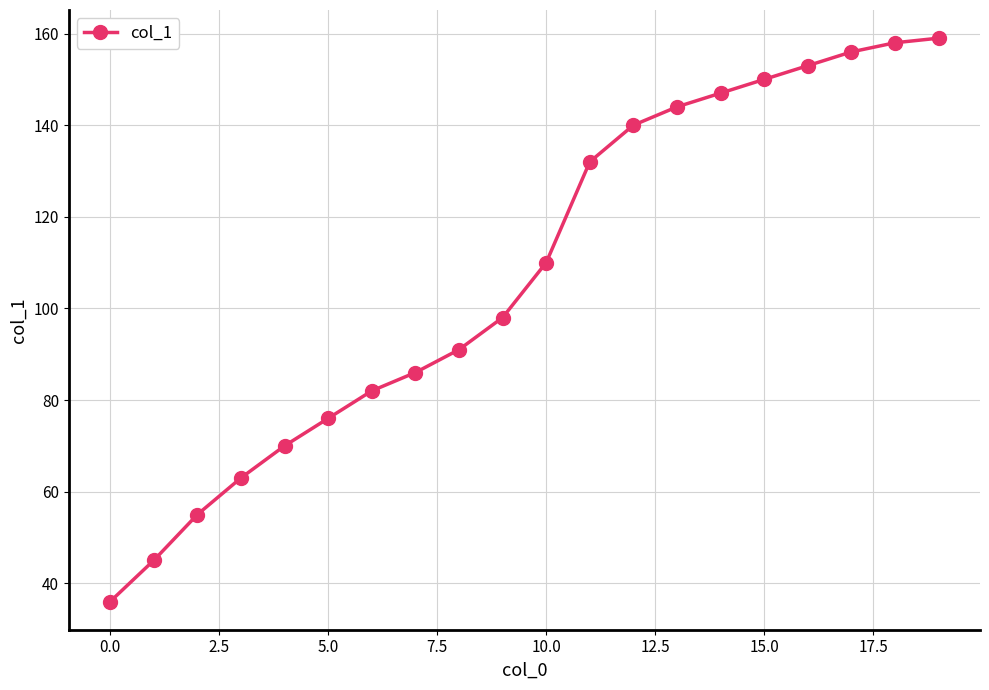

What is the value of the 5th point from the left?

70